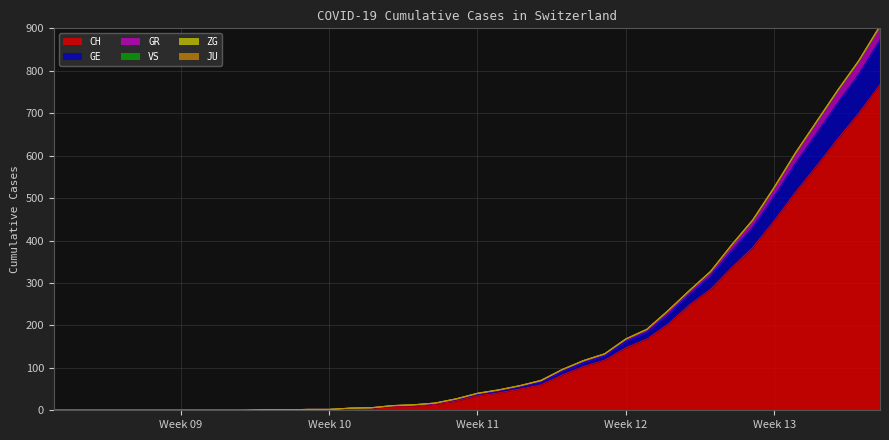

True or false: CH has more than 0 interior local peaks.

False